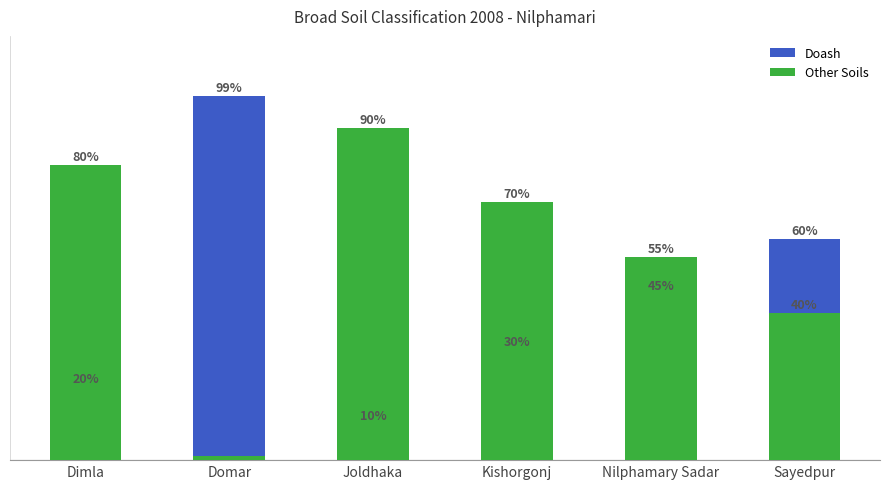

What is the approximate value of Other Soils at Nilphamary Sadar?

55.0